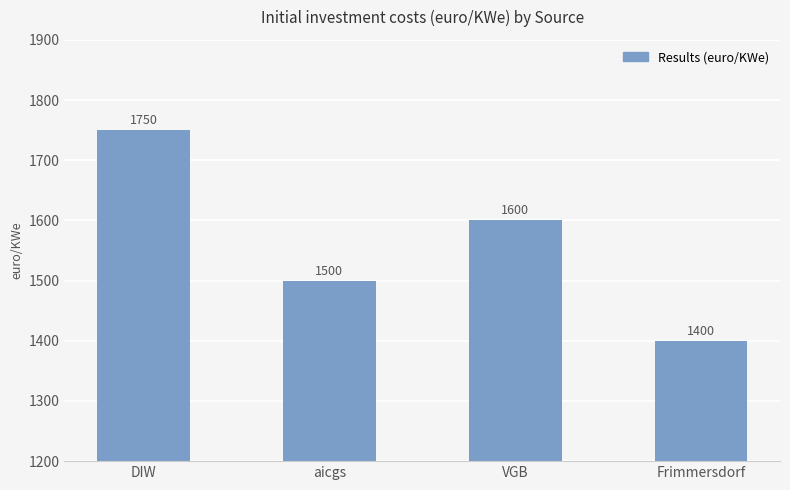

How many data points does each series have?

4